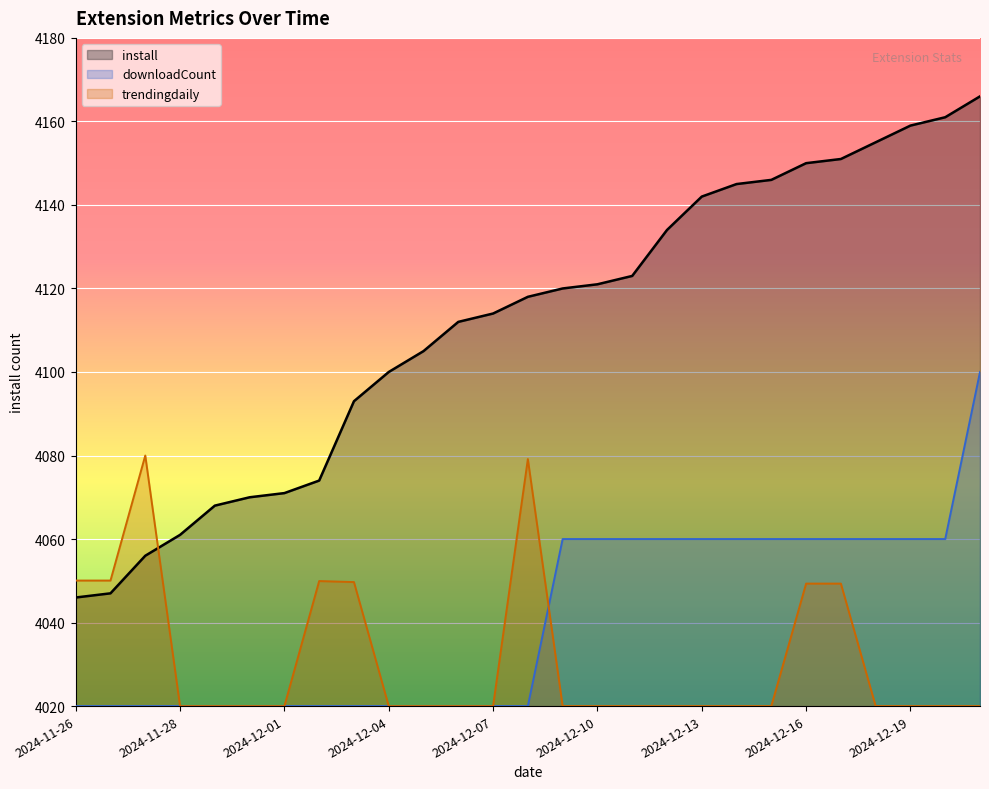

How many distinct data groups are displayed?

3